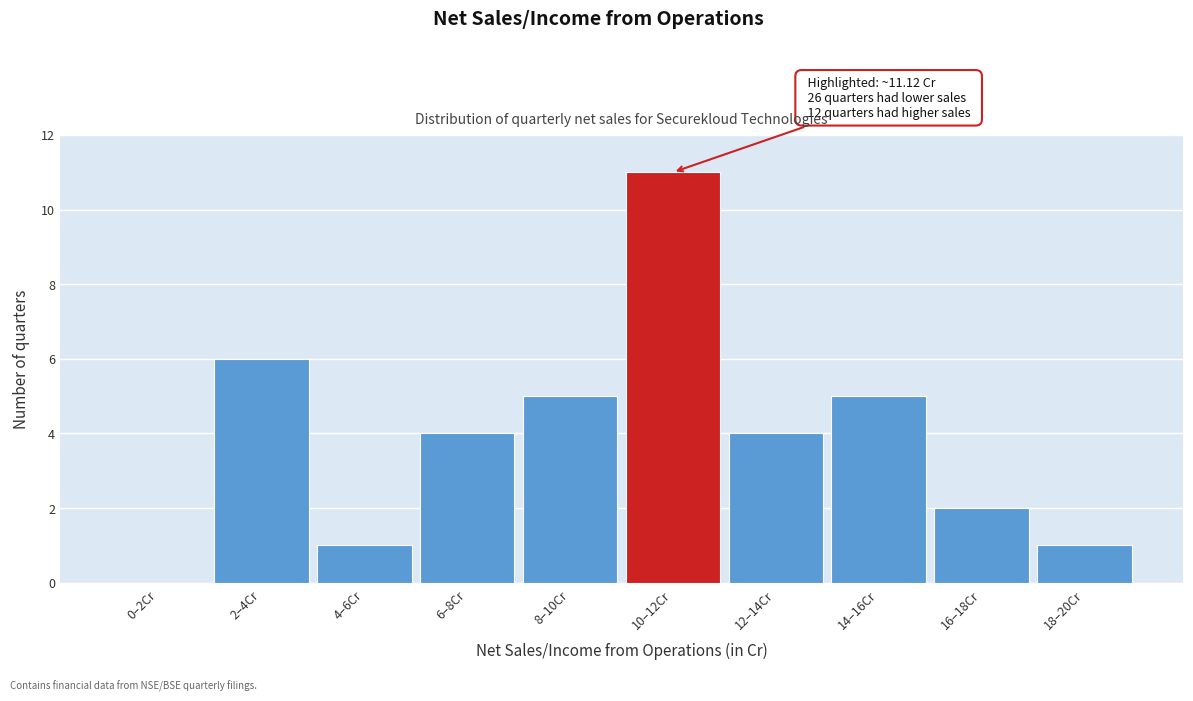

Reading left to right, extract all data points from this chart.

0–2Cr=0	2–4Cr=6	4–6Cr=1	6–8Cr=4	8–10Cr=5	10–12Cr=11	12–14Cr=4	14–16Cr=5	16–18Cr=2	18–20Cr=1